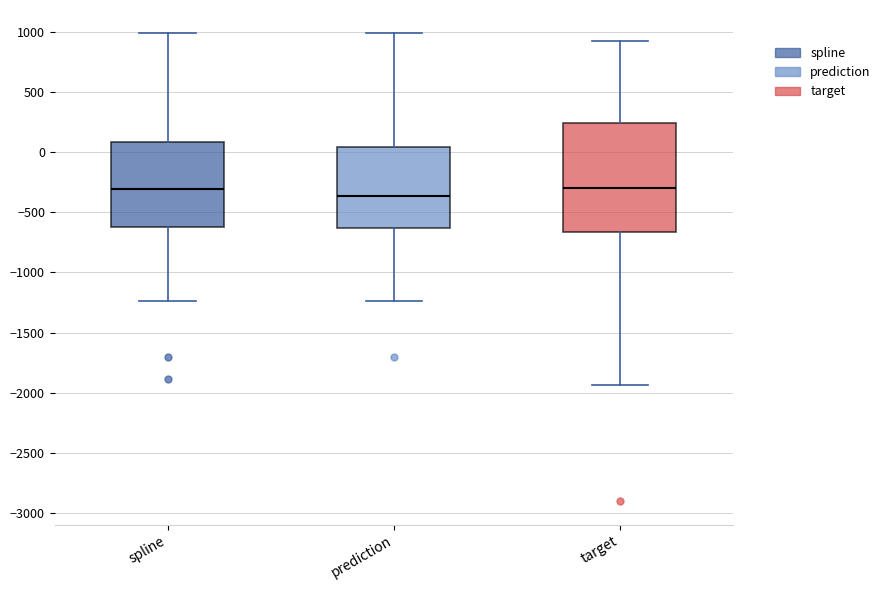

Comparing the boxes themselves (not the whiskers), which one is the tallest?

target